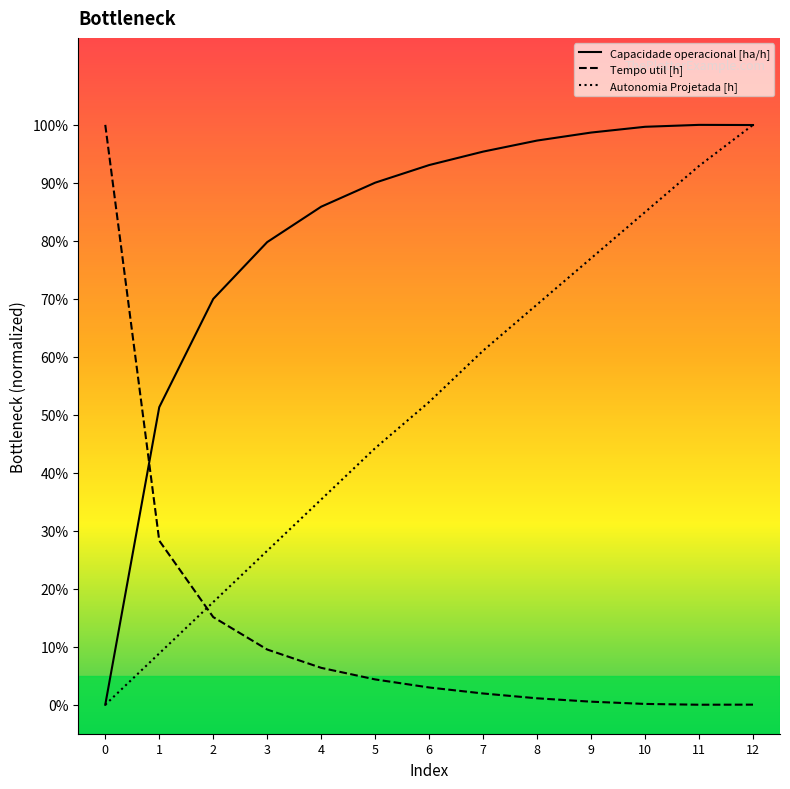

Which series changed the most between 1 and 6?

Autonomia Projetada [h]